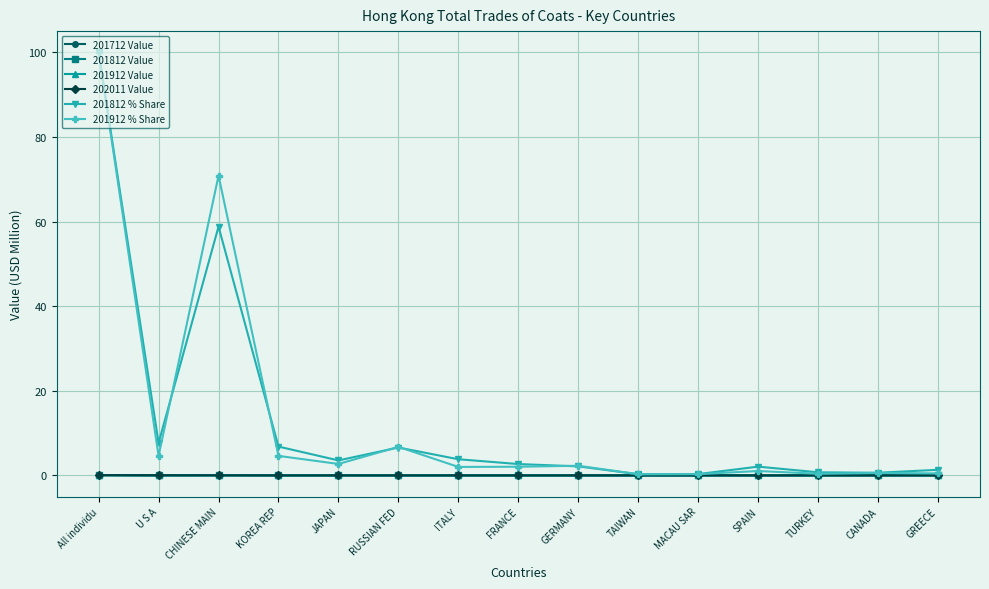

What is the difference between the maximum and second lowest values in the 202011 Value series?

0.1